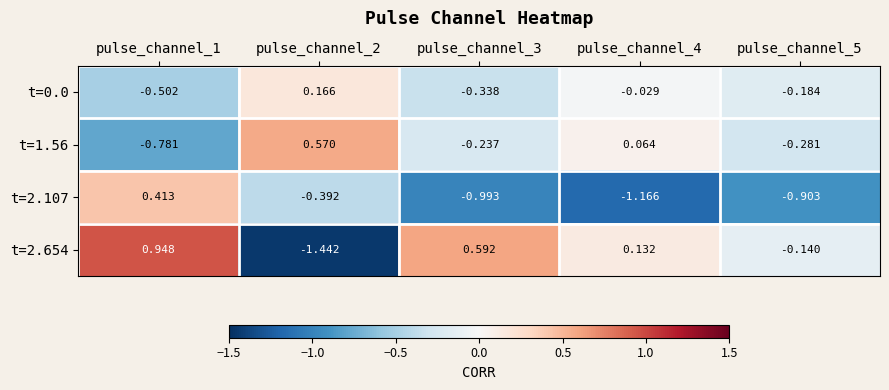

Is the value of t=2.654 at pulse_channel_4 greater than the value of t=2.107 at pulse_channel_2?

Yes